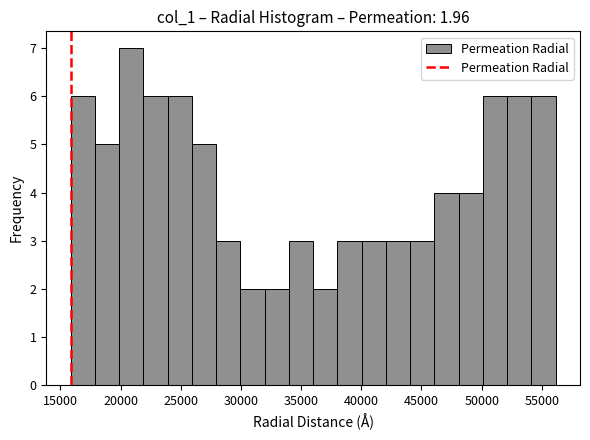

Reading left to right, transcribe this chart: for each bar, give the range it covers on the x-axis and its height. Neither the bar edges nor the heights are printed on the chart, so give them approximately, as read against the axes.

16000 to 18000: 6
18000 to 20000: 5
20000 to 22000: 7
22000 to 24000: 6
24000 to 26000: 6
26000 to 28000: 5
28000 to 30000: 3
30000 to 32000: 2
32000 to 34000: 2
34000 to 36000: 3
36000 to 38000: 2
38000 to 40000: 3
40000 to 42000: 3
42000 to 44000: 3
44000 to 46000: 3
46000 to 48000: 4
48000 to 50000: 4
50000 to 52000: 6
52000 to 54000: 6
54000 to 56000: 6